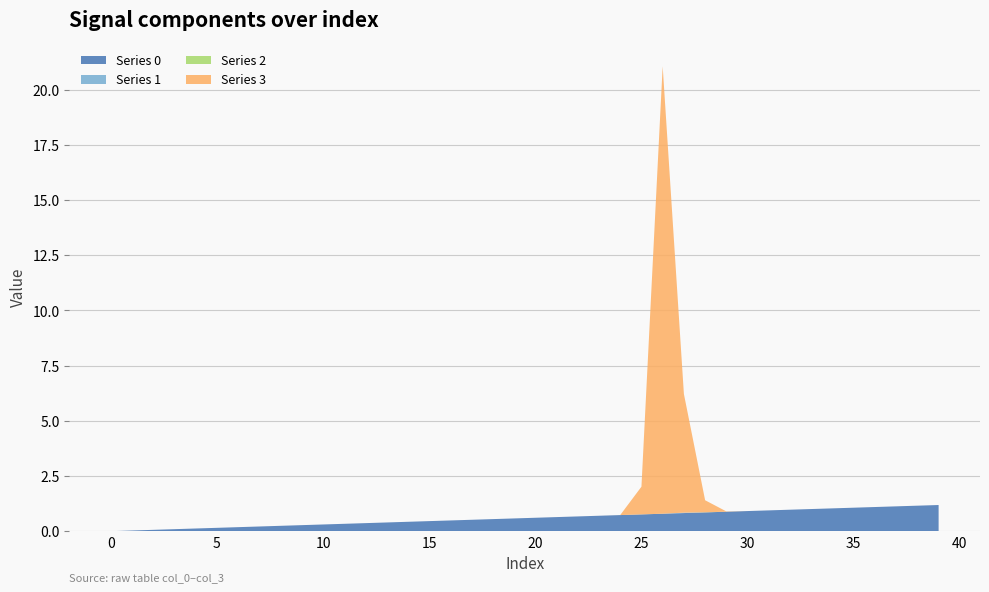

Reading left to right, what are all the values shown in this chart?

0: 0=0.0	1=0.0	2=0.1	3=0.1	4=0.1	5=0.2	6=0.2	7=0.2	8=0.2	9=0.3	10=0.3	11=0.3	12=0.4	13=0.4	14=0.4	15=0.5	16=0.5	17=0.5	18=0.5	19=0.6	20=0.6	21=0.6	22=0.7	23=0.7	24=0.7	25=0.8	26=0.8	27=0.8	28=0.9	29=0.9	30=0.9	31=0.9	32=1.0	33=1.0	34=1.0	35=1.1	36=1.1	37=1.1	38=1.2	39=1.2
1: 0=0.0	1=0.0	2=0.0	3=0.0	4=0.0	5=0.0	6=0.0	7=0.0	8=0.0	9=0.0	10=0.0	11=0.0	12=0.0	13=0.0	14=0.0	15=0.0	16=0.0	17=0.0	18=0.0	19=0.0	20=0.0	21=0.0	22=0.0	23=0.0	24=-0.0	25=-0.0	26=-0.0	27=0.0	28=-0.0	29=0.0	30=0.0	31=0.0	32=0.0	33=0.0	34=0.0	35=0.0	36=0.0	37=0.0	38=0.0	39=0.0
2: 0=0.0	1=0.0	2=0.0	3=0.0	4=0.0	5=0.0	6=0.0	7=0.0	8=0.0	9=0.0	10=0.0	11=0.0	12=0.0	13=0.0	14=0.0	15=0.0	16=0.0	17=0.0	18=0.0	19=0.0	20=0.0	21=0.0	22=0.0	23=0.0	24=0.0	25=0.0	26=0.0	27=-0.0	28=0.0	29=0.0	30=0.0	31=0.0	32=0.0	33=0.0	34=0.0	35=0.0	36=0.0	37=0.0	38=0.0	39=0.0
3: 0=0.0	1=0.0	2=0.0	3=0.0	4=0.0	5=0.0	6=0.0	7=0.0	8=0.0	9=0.0	10=0.0	11=0.0	12=0.0	13=0.0	14=0.0	15=0.0	16=0.0	17=0.0	18=0.0	19=0.0	20=0.0	21=0.0	22=0.0	23=0.0	24=0.0	25=1.3	26=20.3	27=5.4	28=0.5	29=0.0	30=0.0	31=0.0	32=0.0	33=0.0	34=0.0	35=0.0	36=0.0	37=0.0	38=0.0	39=0.0